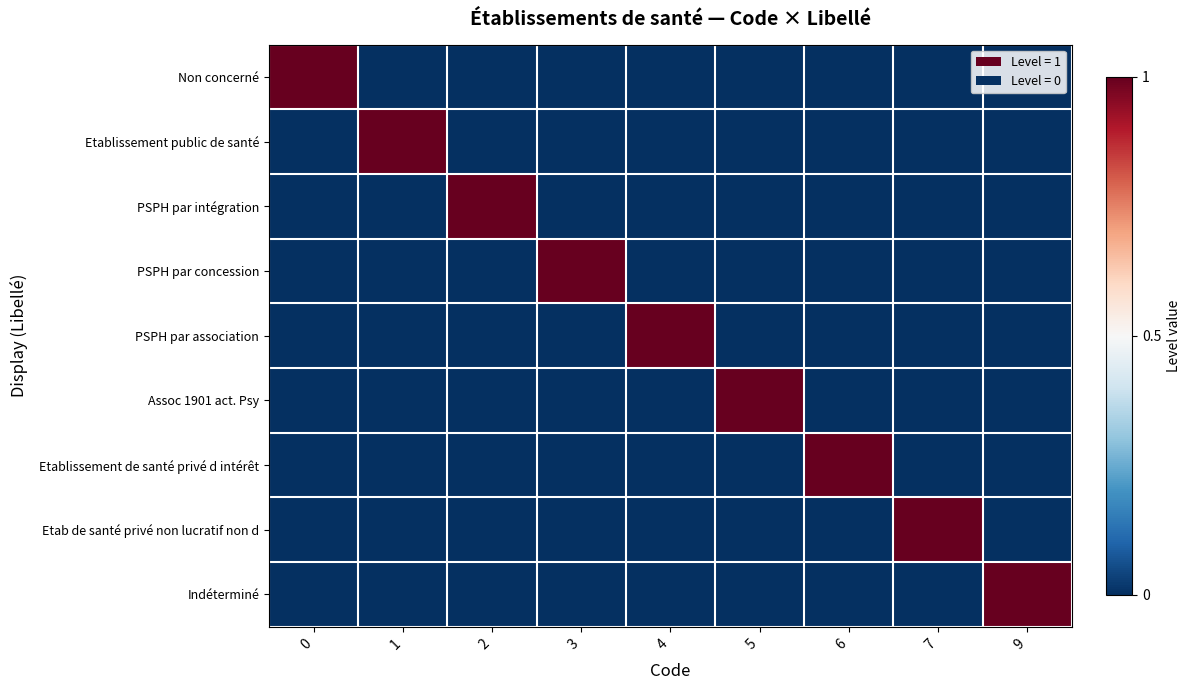

Between 5 and 7, which series saw the biggest shift?

row_5